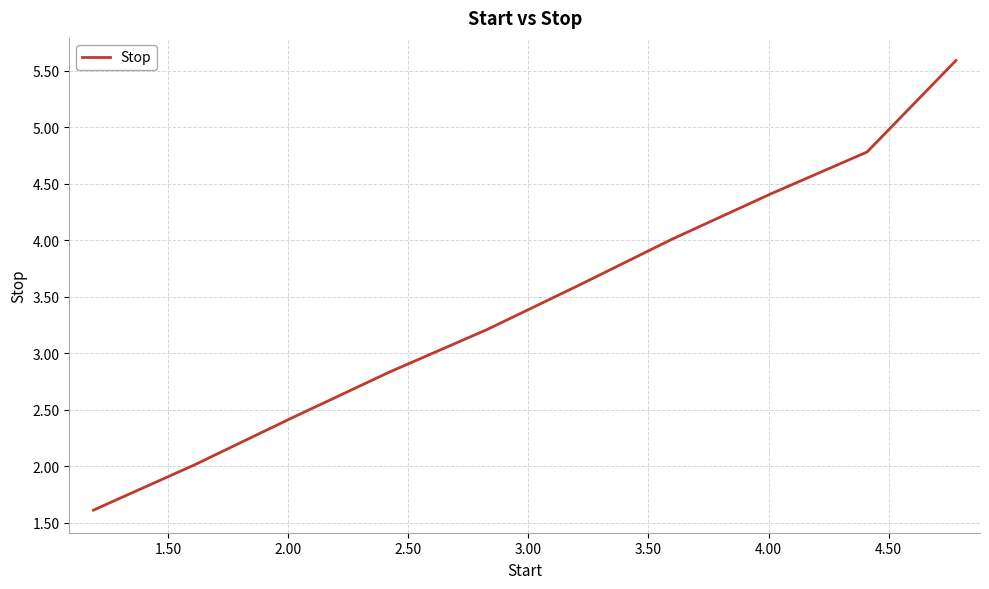

What is the difference between the second highest and second lowest values?

2.8